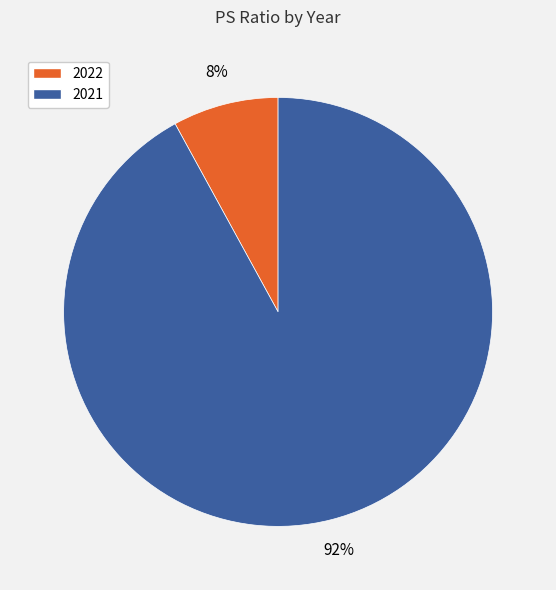

Is it true that 2022 is 8% of the pie?

True